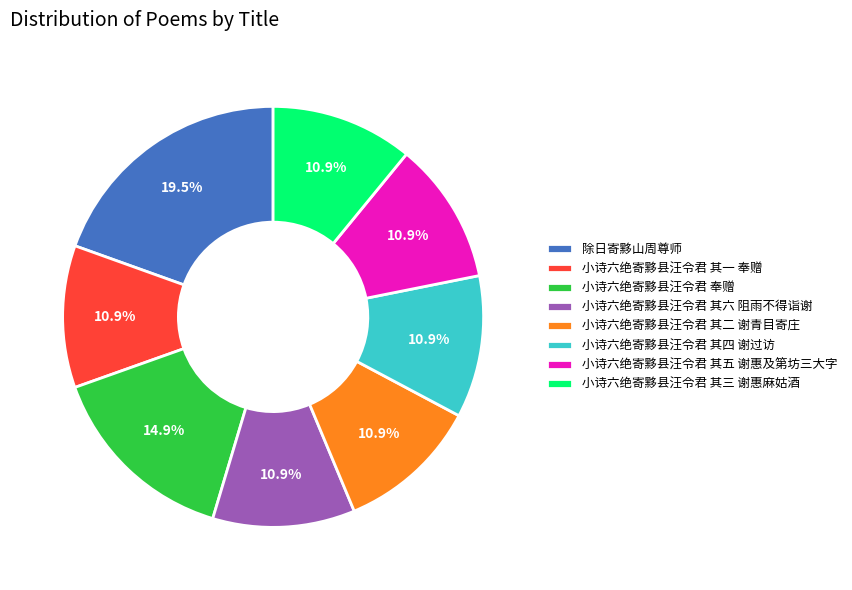

How much of the chart is everything except 小诗六绝寄黟县汪令君 其四 谢过访?

89.1%